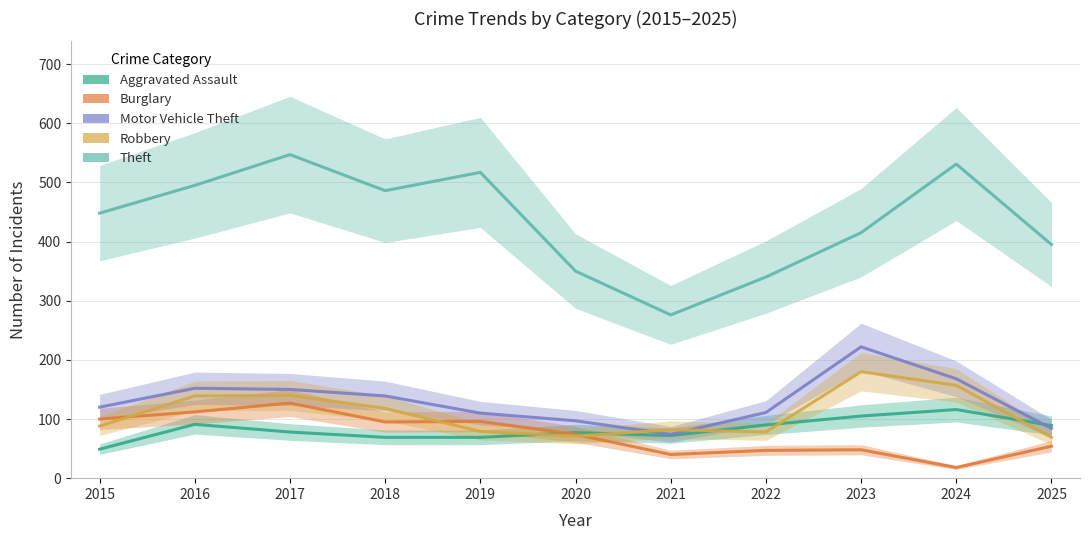

Reading left to right, what are all the values shown in this chart?

Aggravated Assault: 49	91	78	69	69	77	72	90	105	116	89
Burglary: 100	112	127	95	96	74	40	47	48	18	54
Motor Vehicle Theft: 120	152	150	139	110	97	74	111	222	168	84
Robbery: 88	139	140	118	79	71	82	78	180	157	69
Theft: 448	495	547	486	517	350	276	340	415	531	395